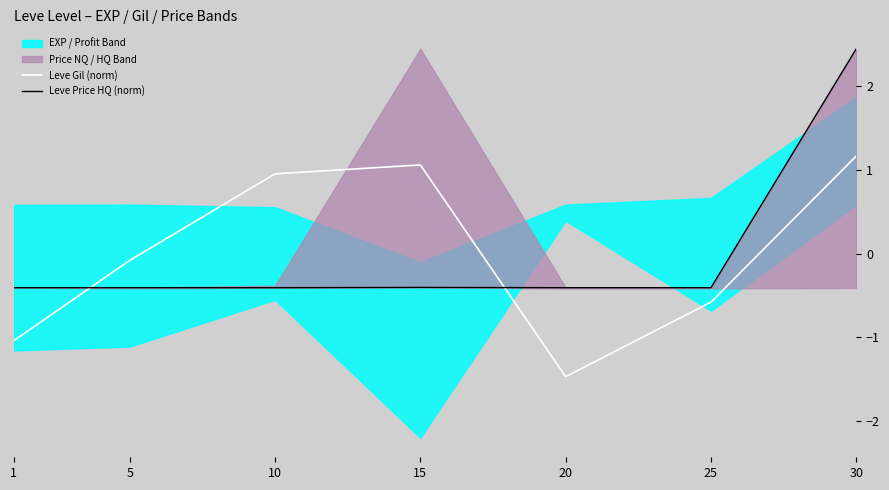

Rank the categories by Leve Gil (norm) value from highest to lowest.

30, 15, 10, 5, 25, 1, 20